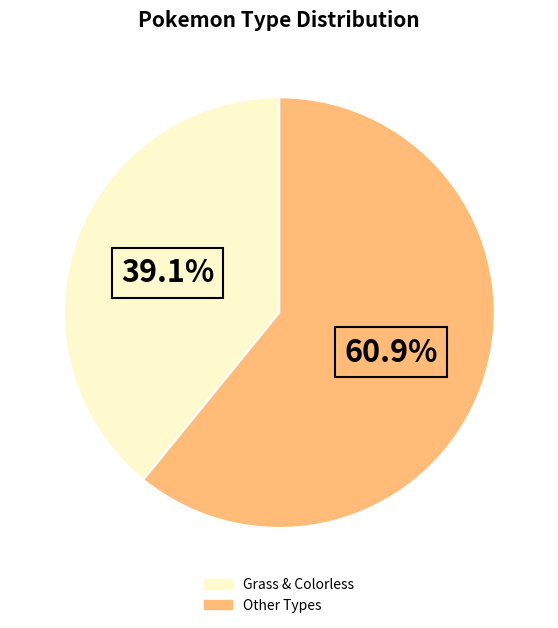

Is there any slice that represents more than half of the pie?

Yes